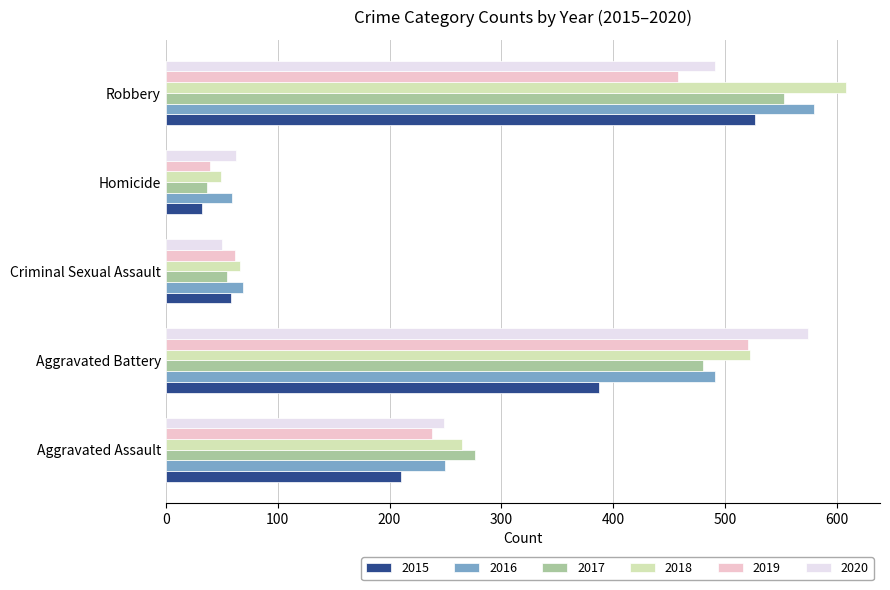

What value does the 2019 series have at Criminal Sexual Assault?

62